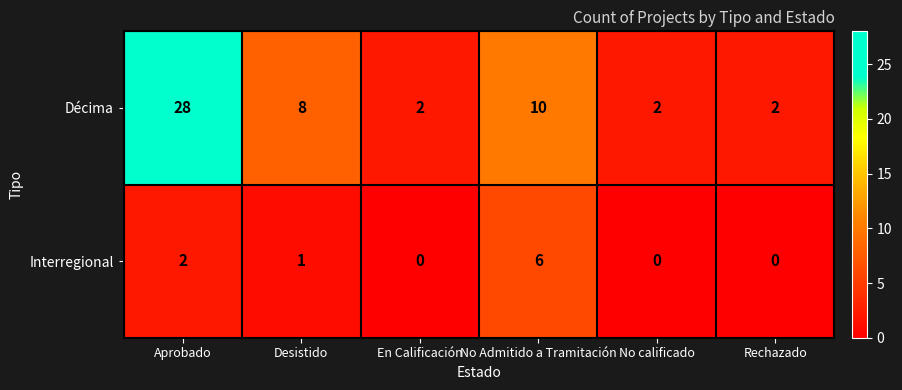

At how many categories does at least one series exceed 0?

6